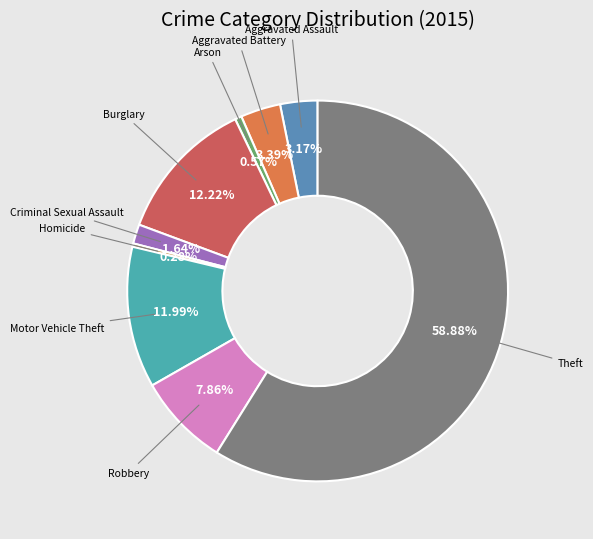

How many slices are in this pie chart?

9